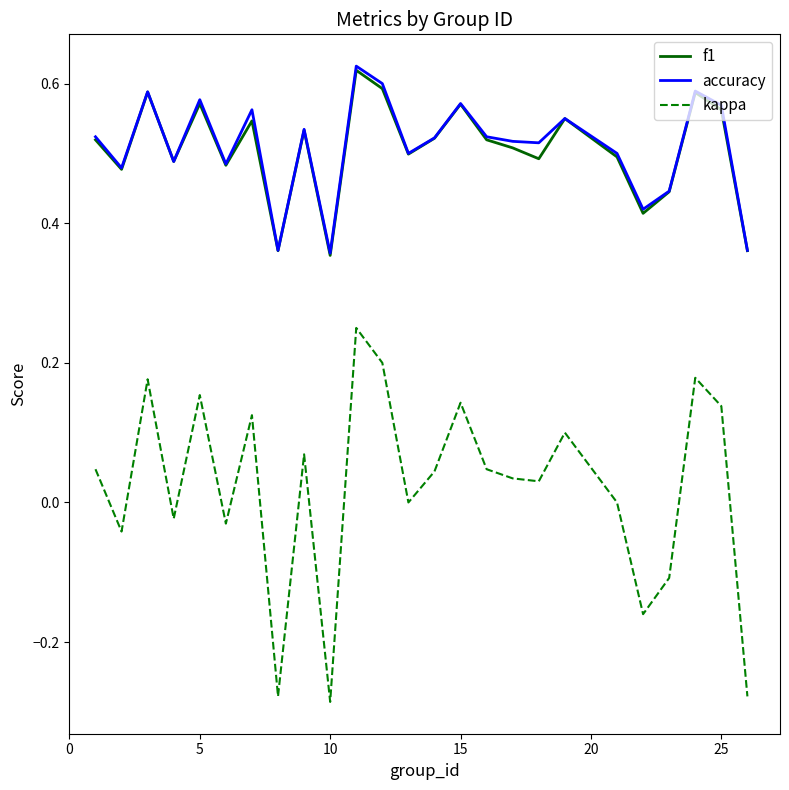

True or false: kappa and accuracy intersect in this chart.

False